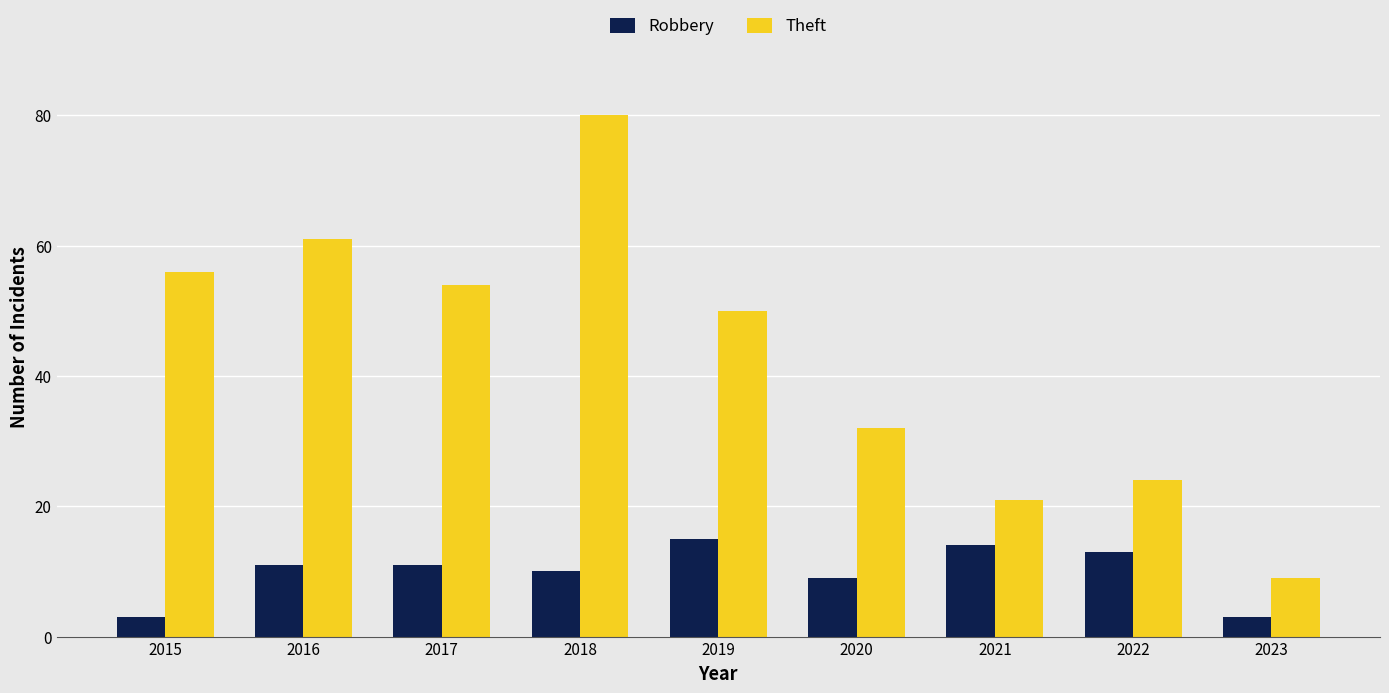

At which label is Theft closest to 44?

2019